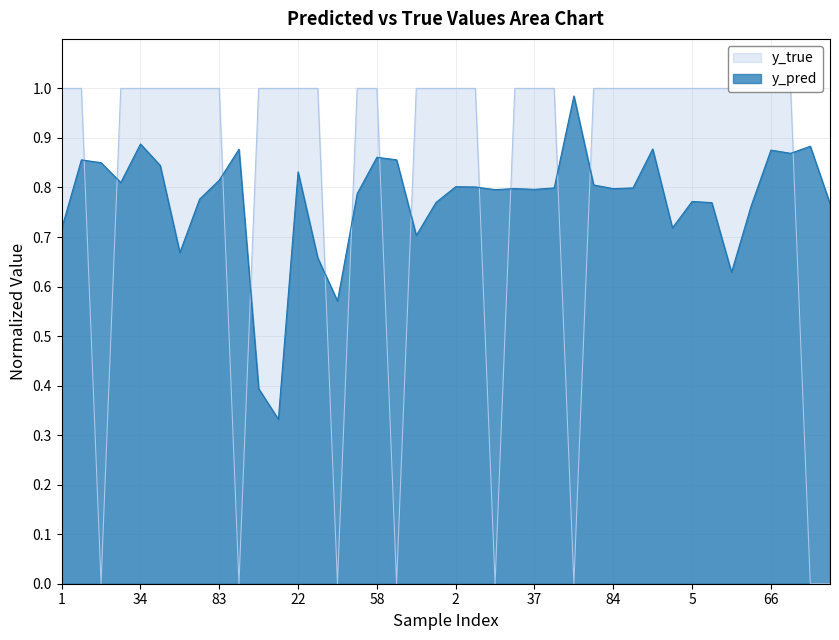

Rank the series at 5 from lowest to highest value.

y_pred, y_true